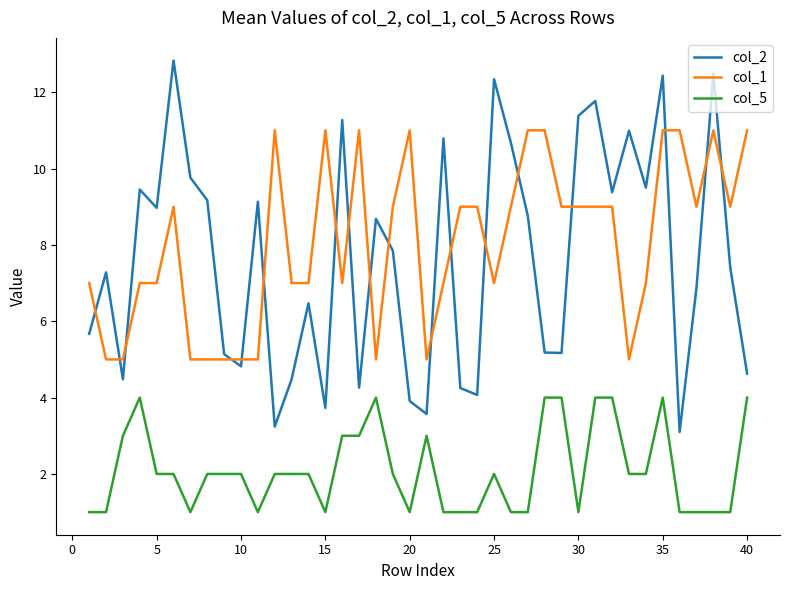

True or false: col_5 and col_1 intersect in this chart.

False